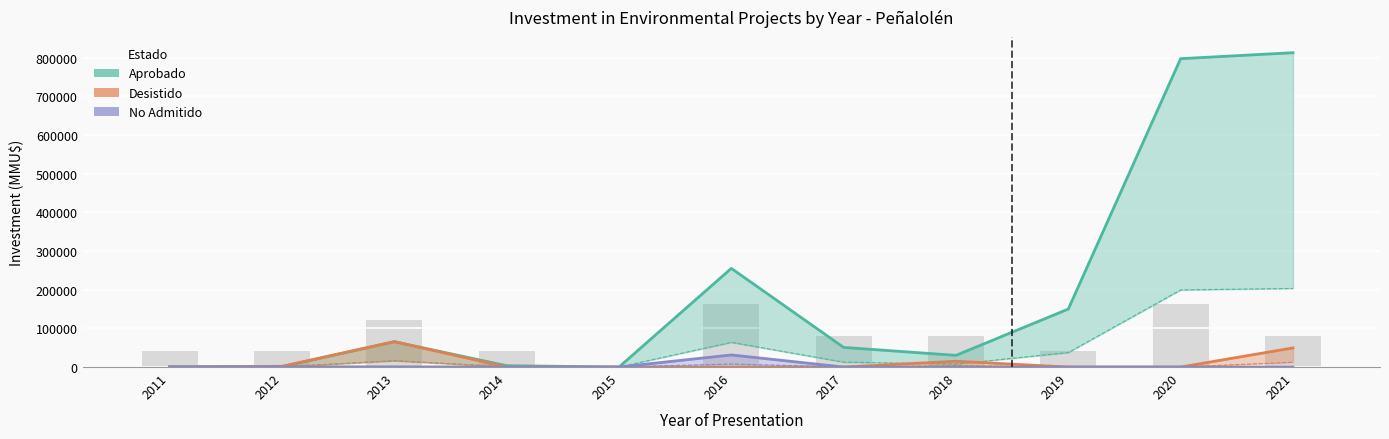

At 2013, list the series in order from largest to smallest.

Desistido, Aprobado, No Admitido